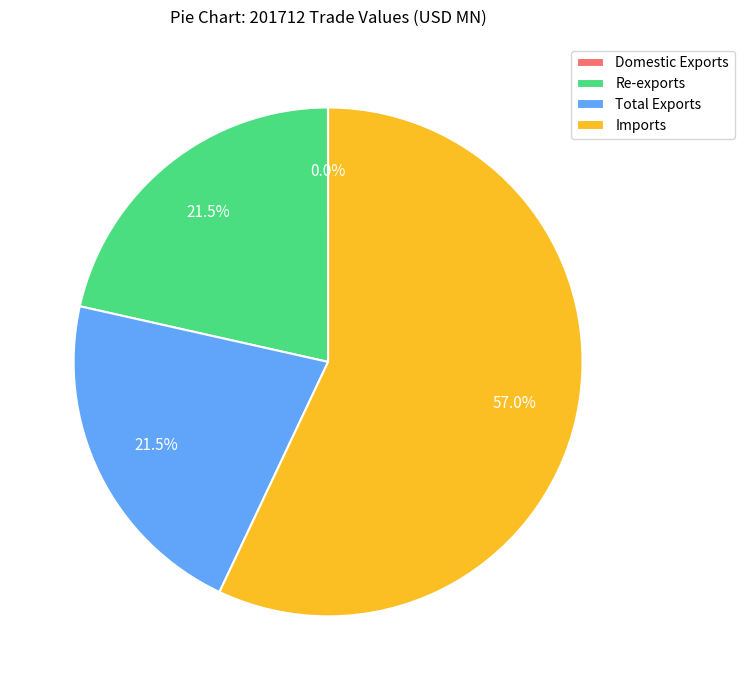

To the nearest percent, what is the difference between the Re-exports and Imports slice percentages?

36%